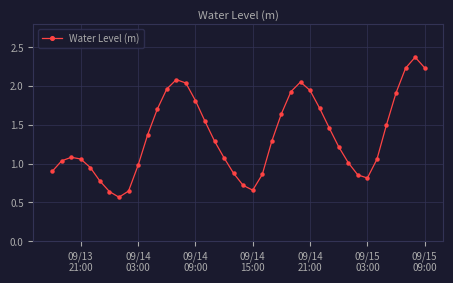

What is the greatest value displayed?

2.4